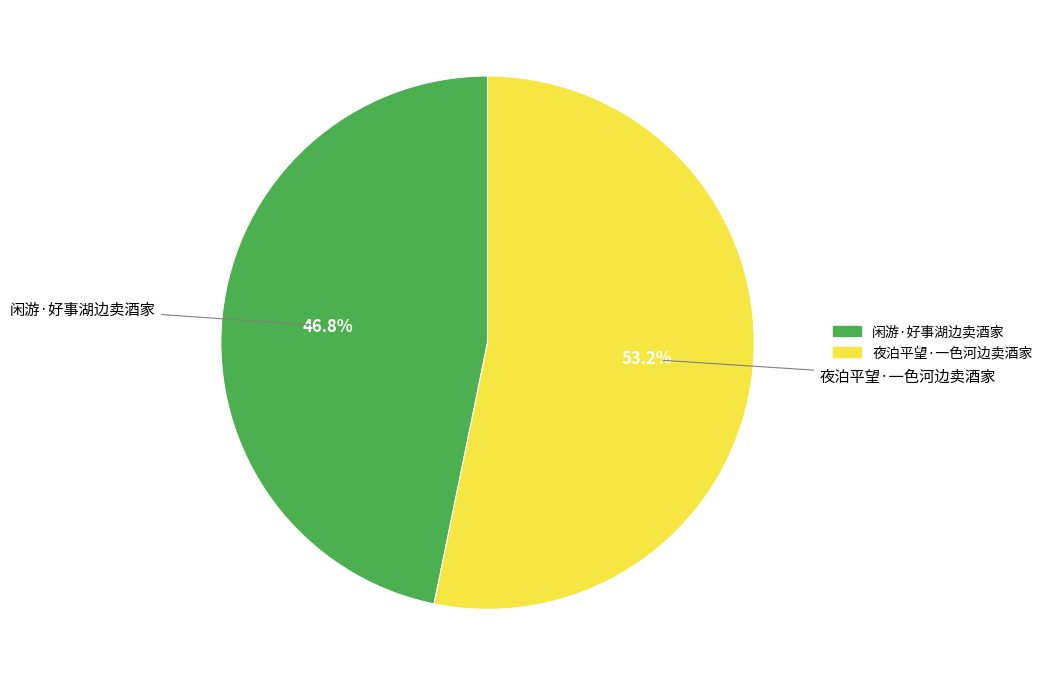

How much of the chart is everything except 夜泊平望·一色河边卖酒家?

46.8%